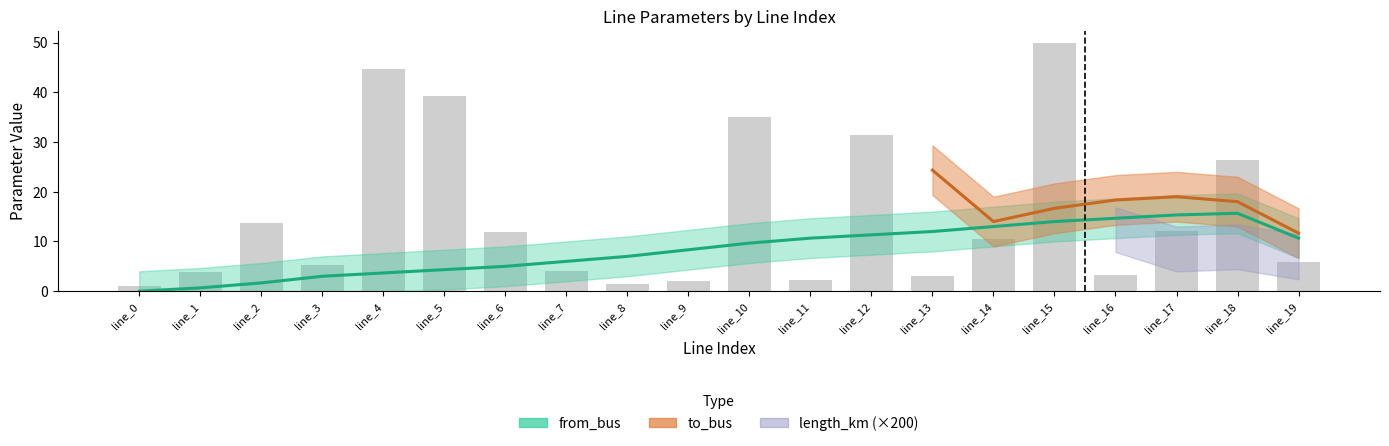

At which label is length_km closest to 0?

line_0